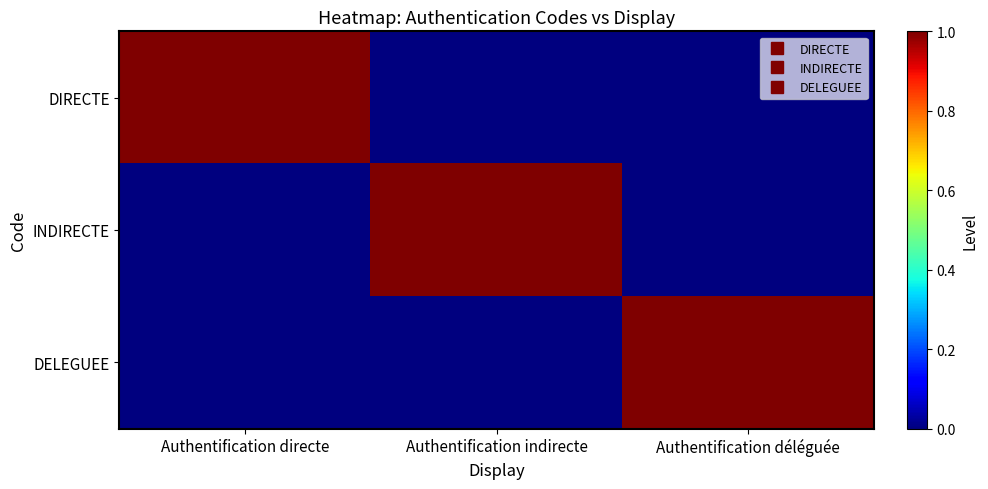

Reading left to right, transcribe all the data shown in this chart.

DIRECTE: Authentification directe=1	Authentification indirecte=0	Authentification déléguée=0
INDIRECTE: Authentification directe=0	Authentification indirecte=1	Authentification déléguée=0
DELEGUEE: Authentification directe=0	Authentification indirecte=0	Authentification déléguée=1